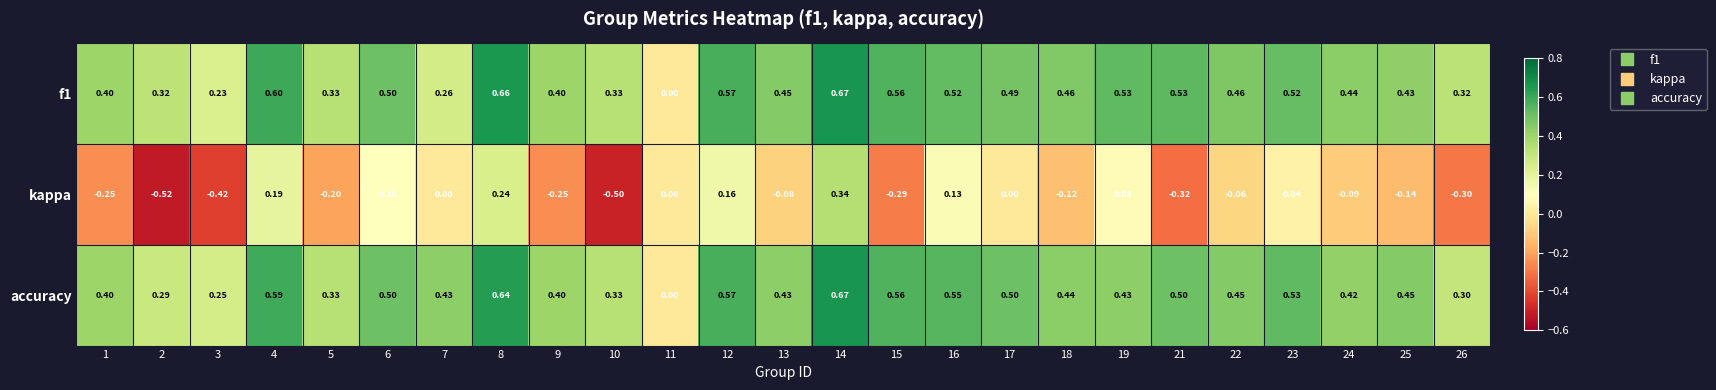

What is the smallest value displayed?

-0.5